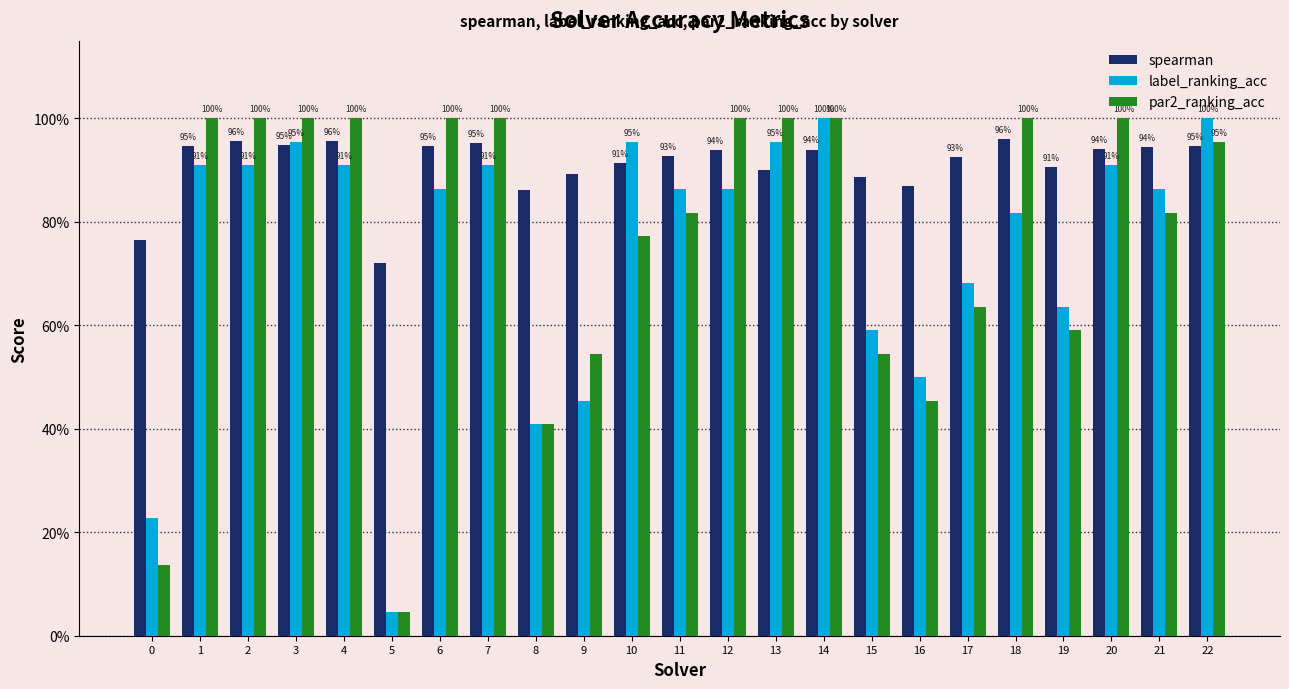

What value does the par2_ranking_acc series have at 13?

1.0